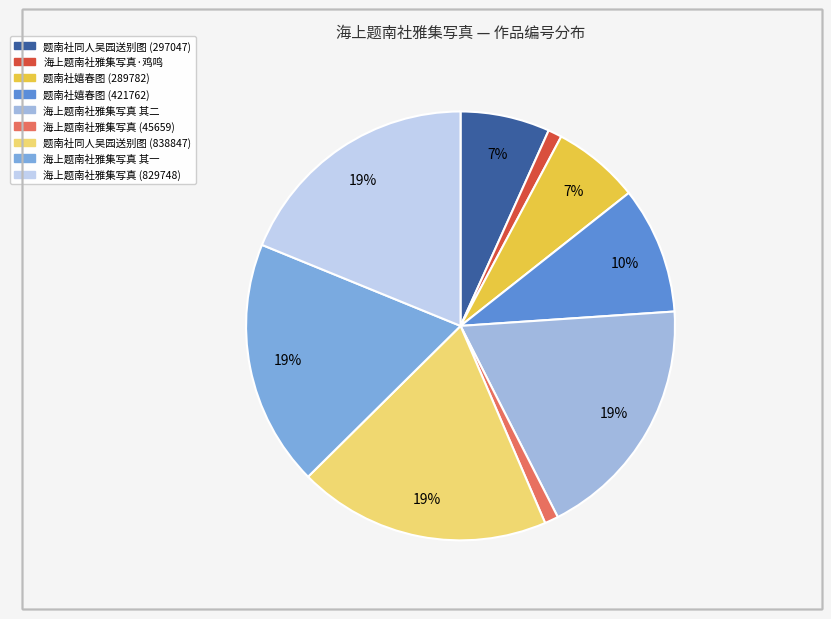

To the nearest percent, what is the average slice percentage?

11%